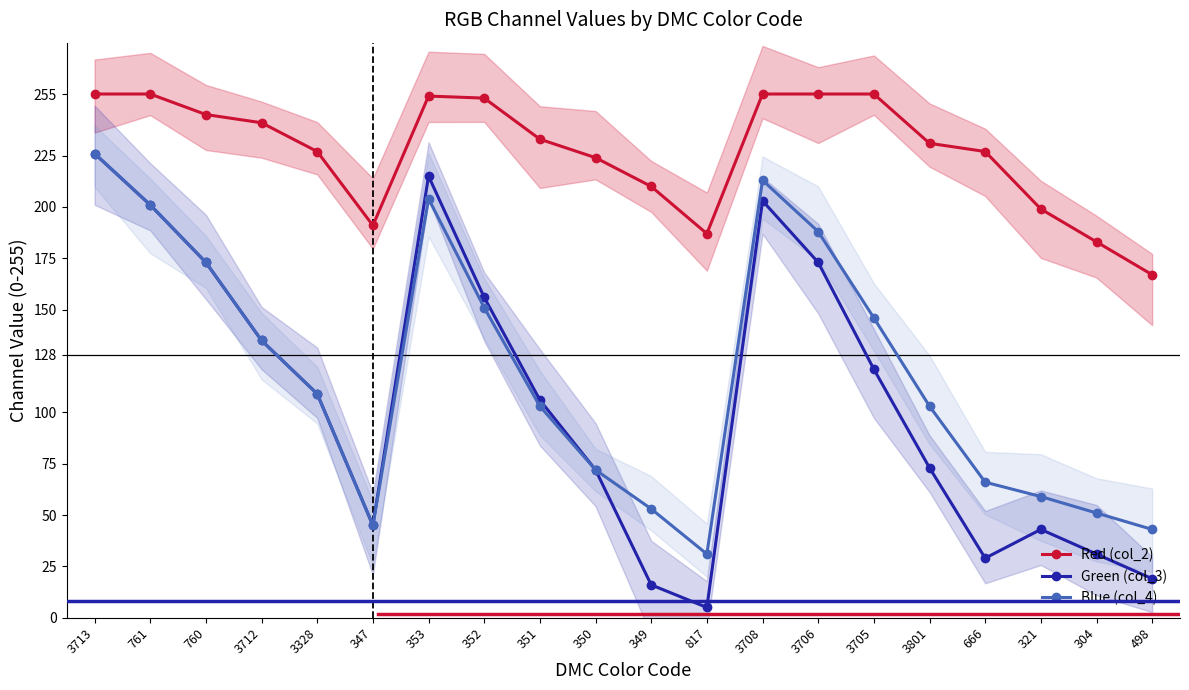

What is the label of the 3rd point from the left?

760